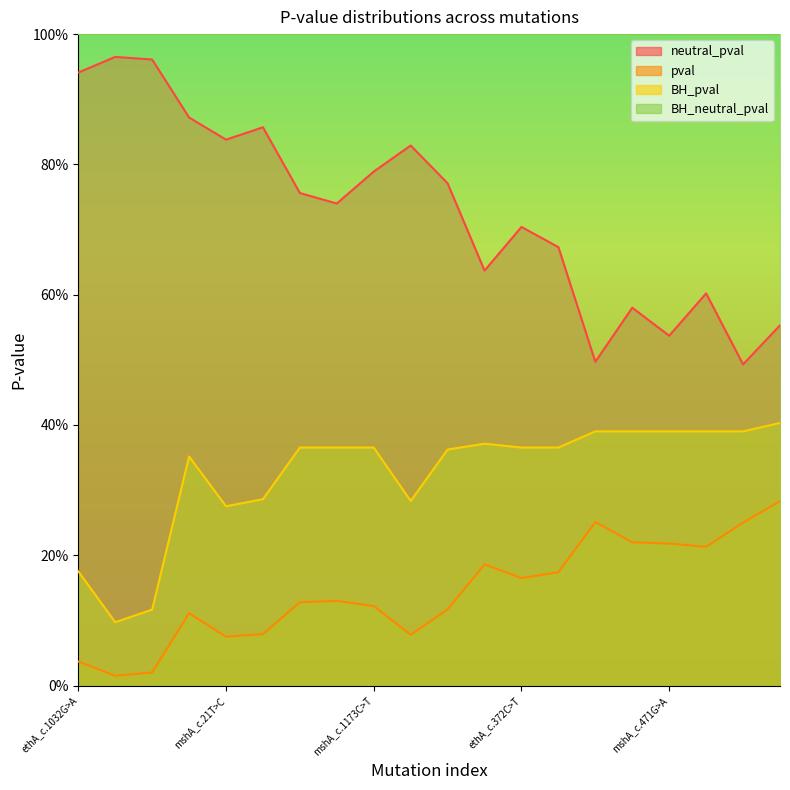

How many lines are shown in the chart?

3